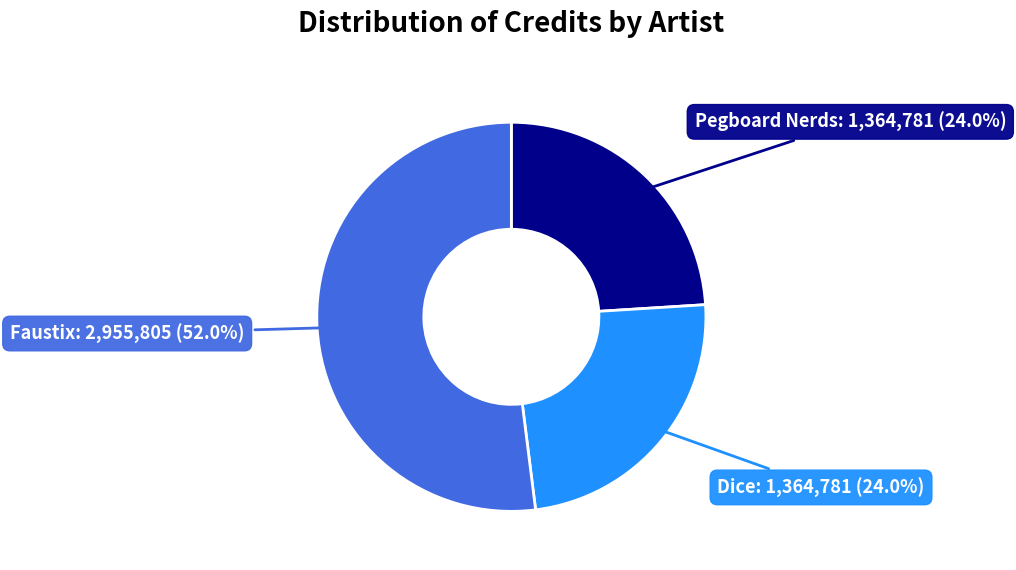

What percentage is NOT represented by Faustix?

48.0%